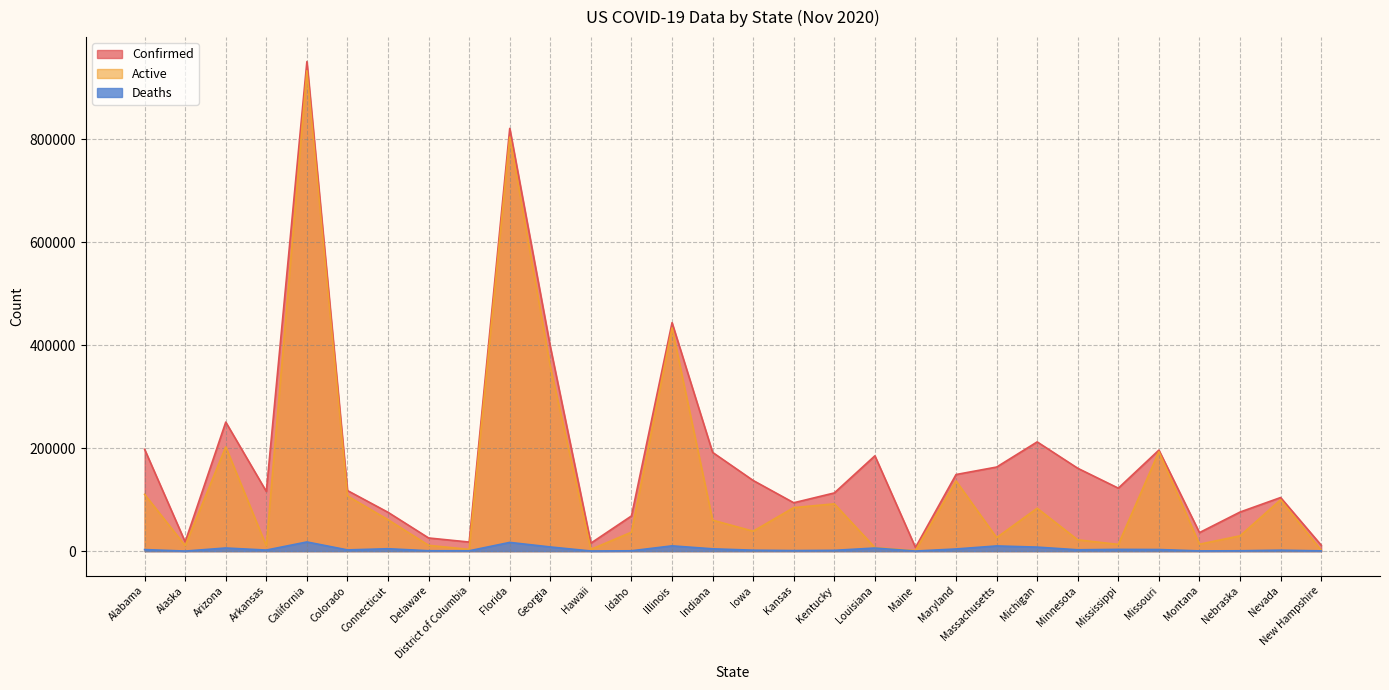

How many values in the Active series are below 60157?

15